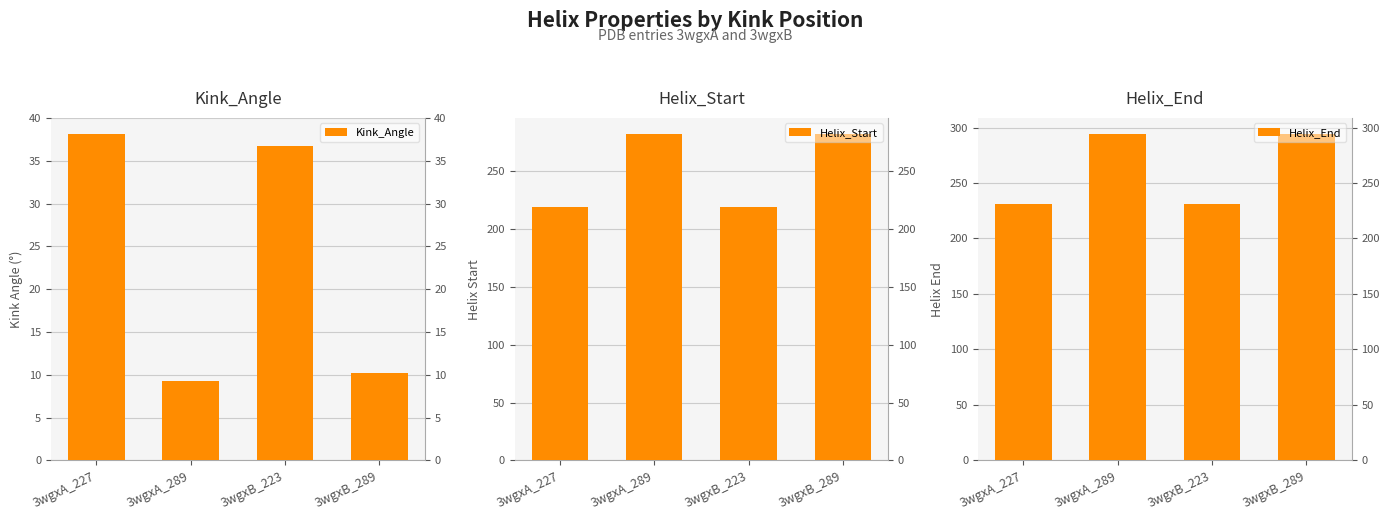

Between 3wgxB_289 and 3wgxA_227, which is larger?

3wgxA_227